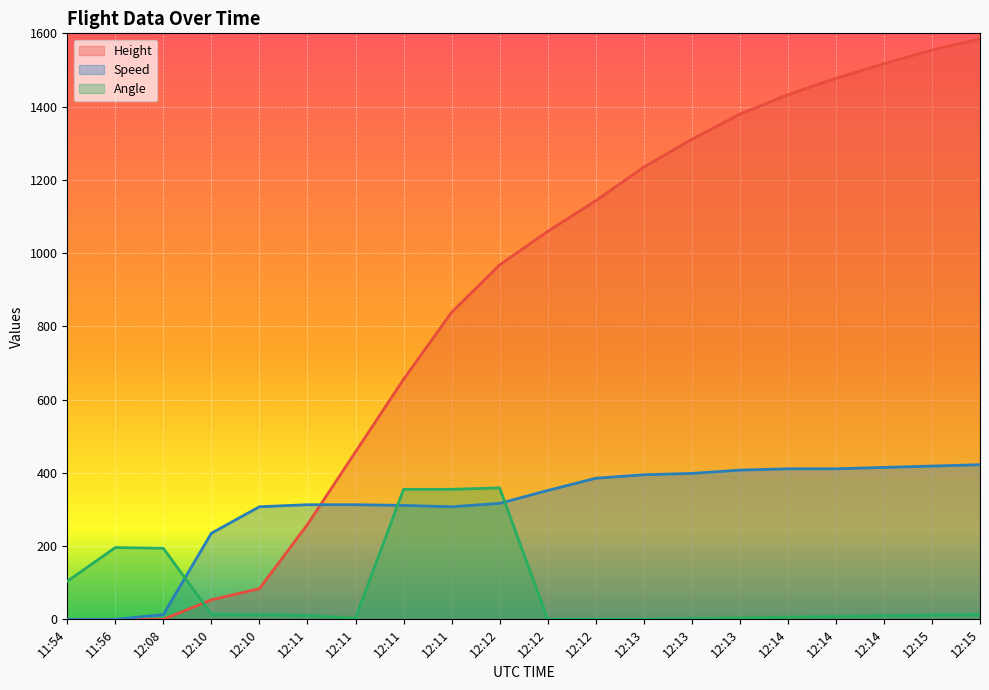

The value of Speed at 12:12 is 316.7. True or false?

True